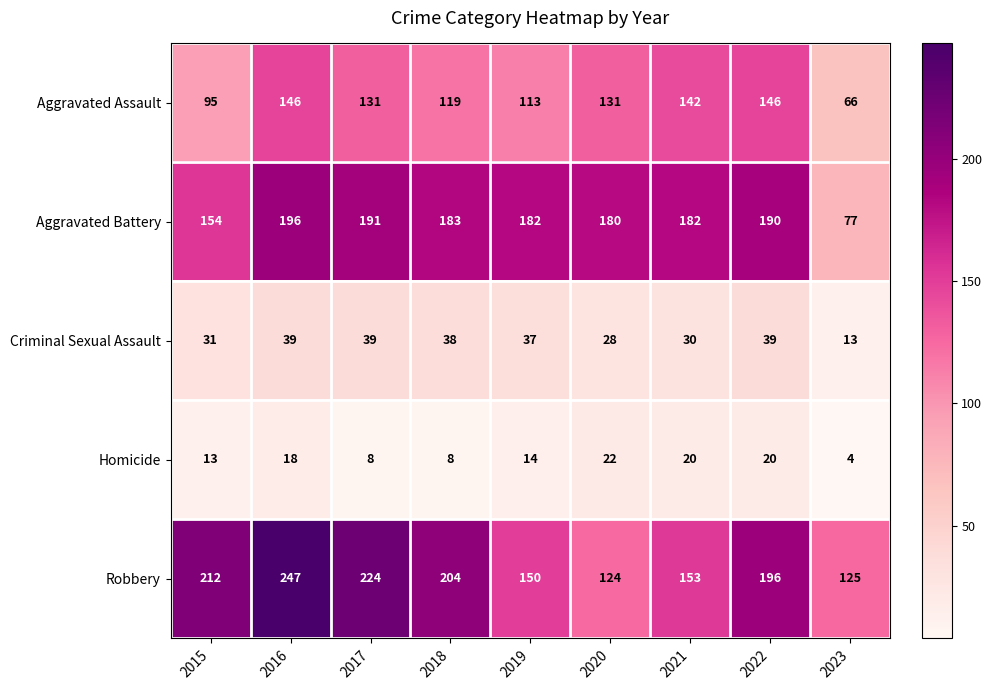

What is the difference between the highest and lowest values at 2021?

162